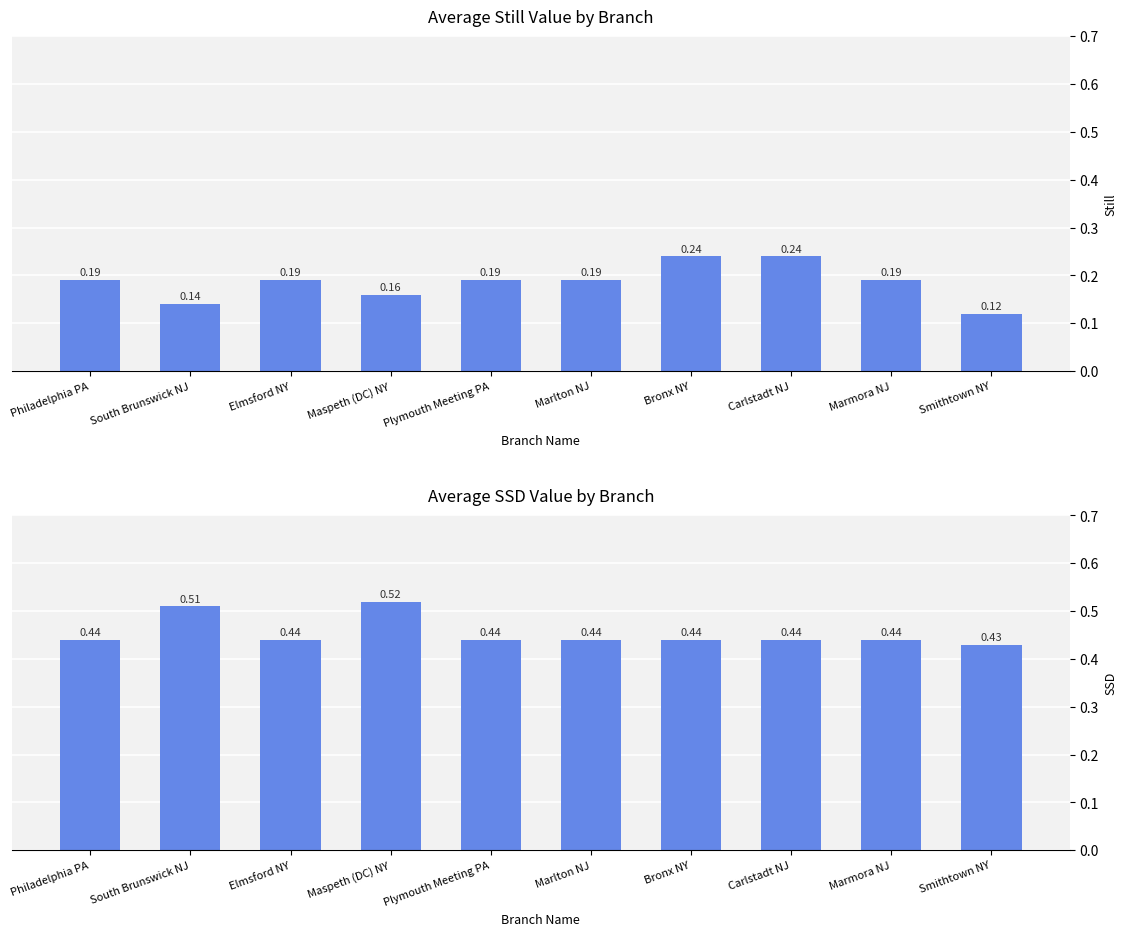

What is the total value across all series at Maspeth (DC) NY?

0.7